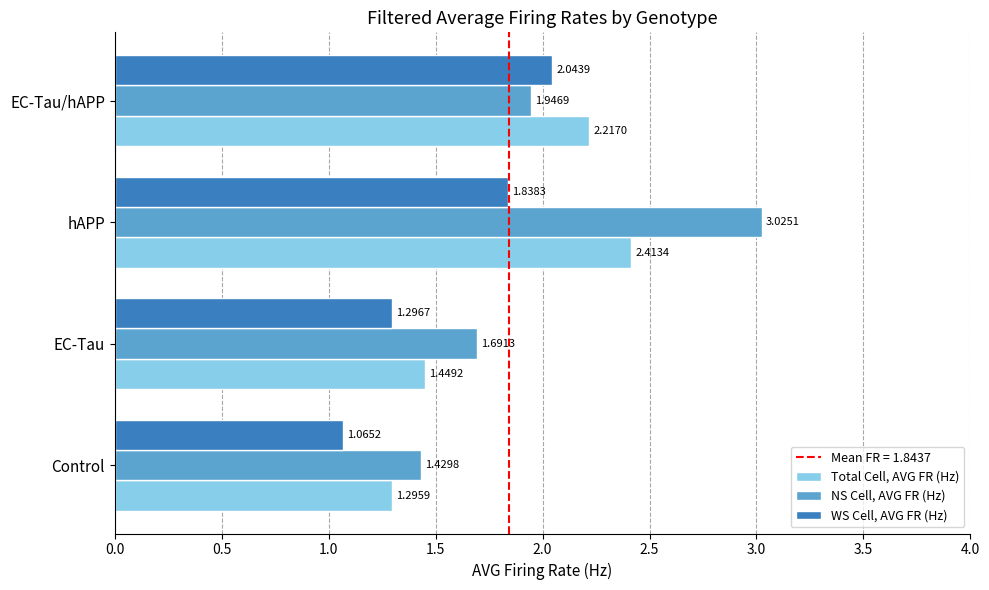

What is the difference between the highest and lowest values at EC-Tau?

0.4